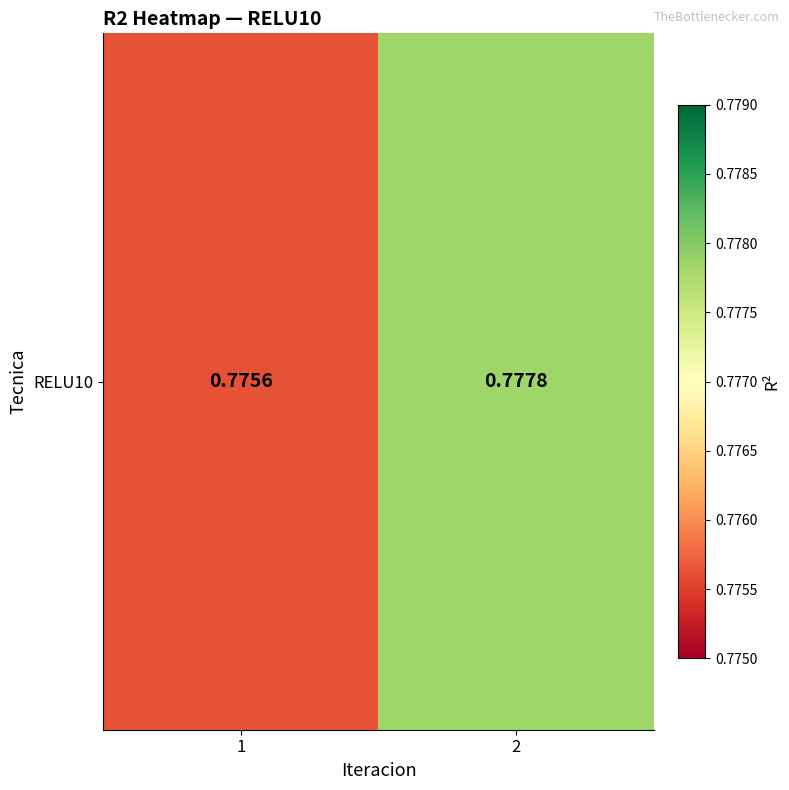

Rank the categories by value from lowest to highest.

1, 2